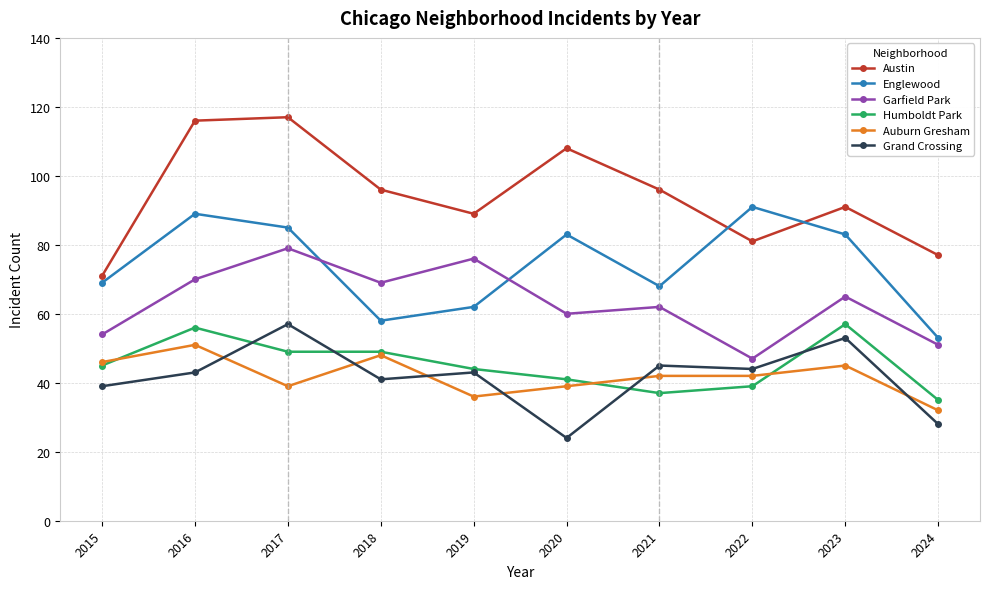

How many interior local peaks does the Englewood series have?

3